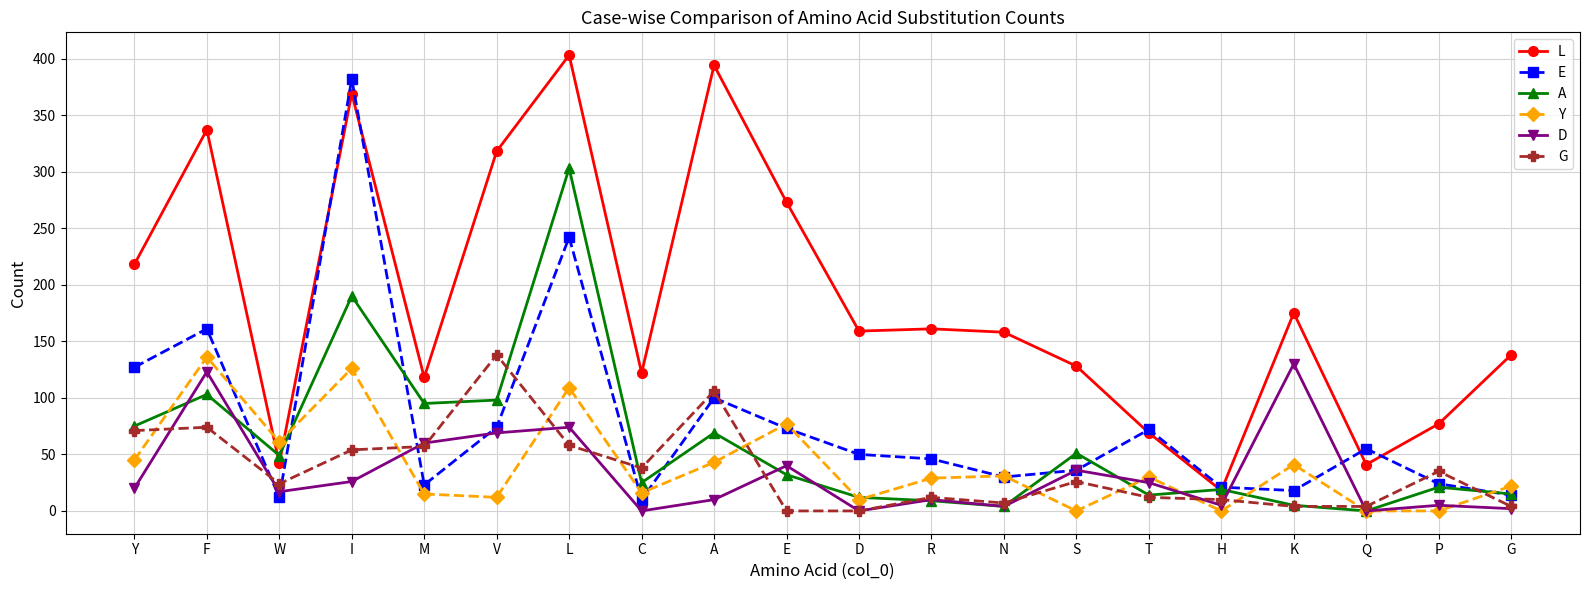

Which series has the largest total across all categories?

L